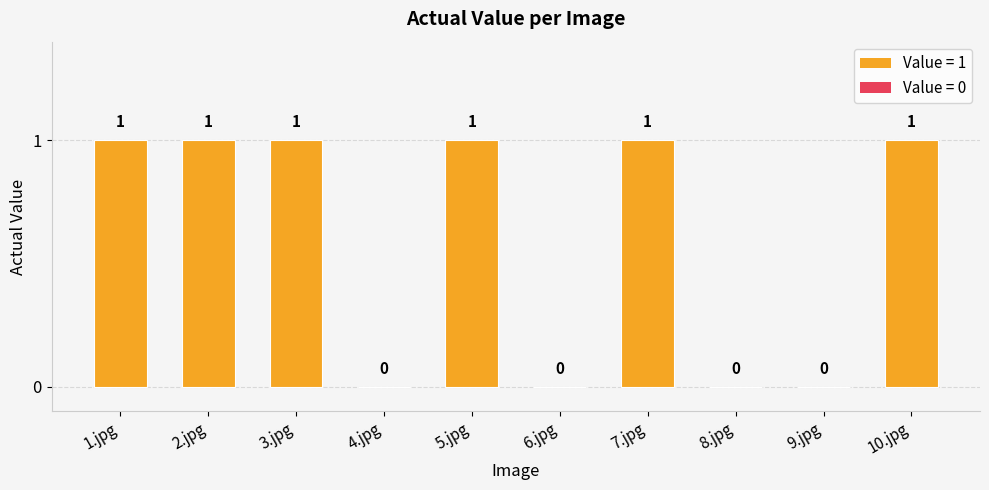

Is it true that the value at 6.jpg is 0?

True